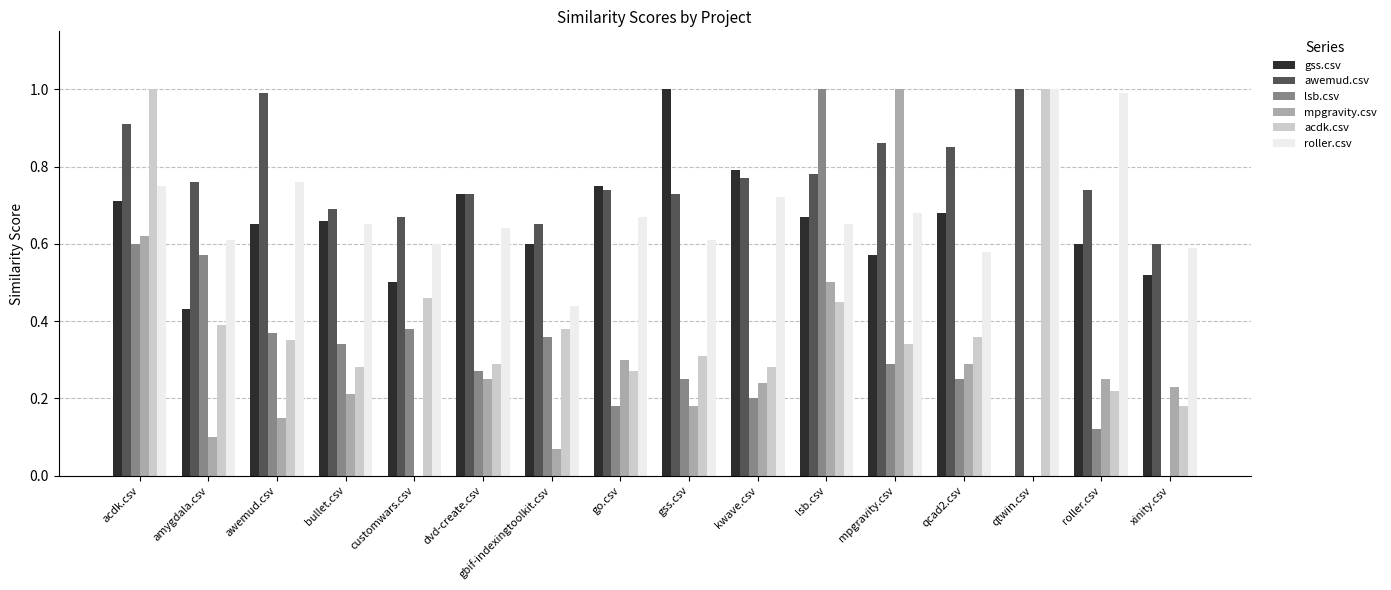

What is the highest value of the awemud.csv series?

1.0